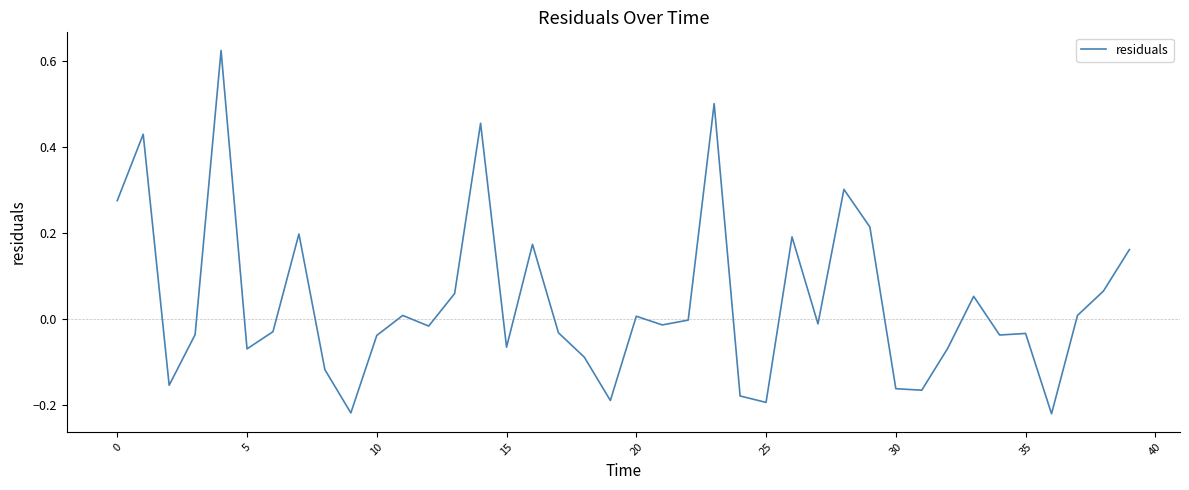

What is the difference between the maximum and minimum values?

0.8